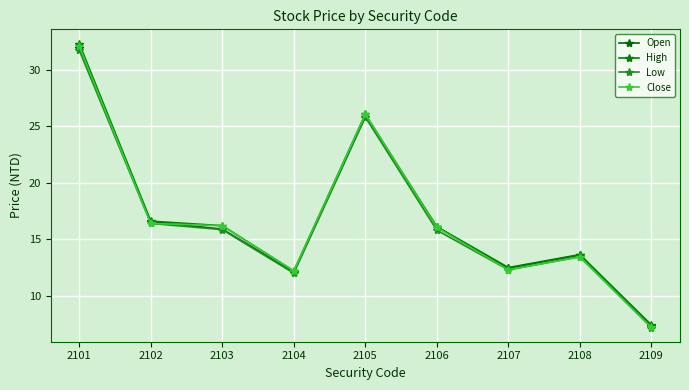

True or false: Close and High cross at least once.

False